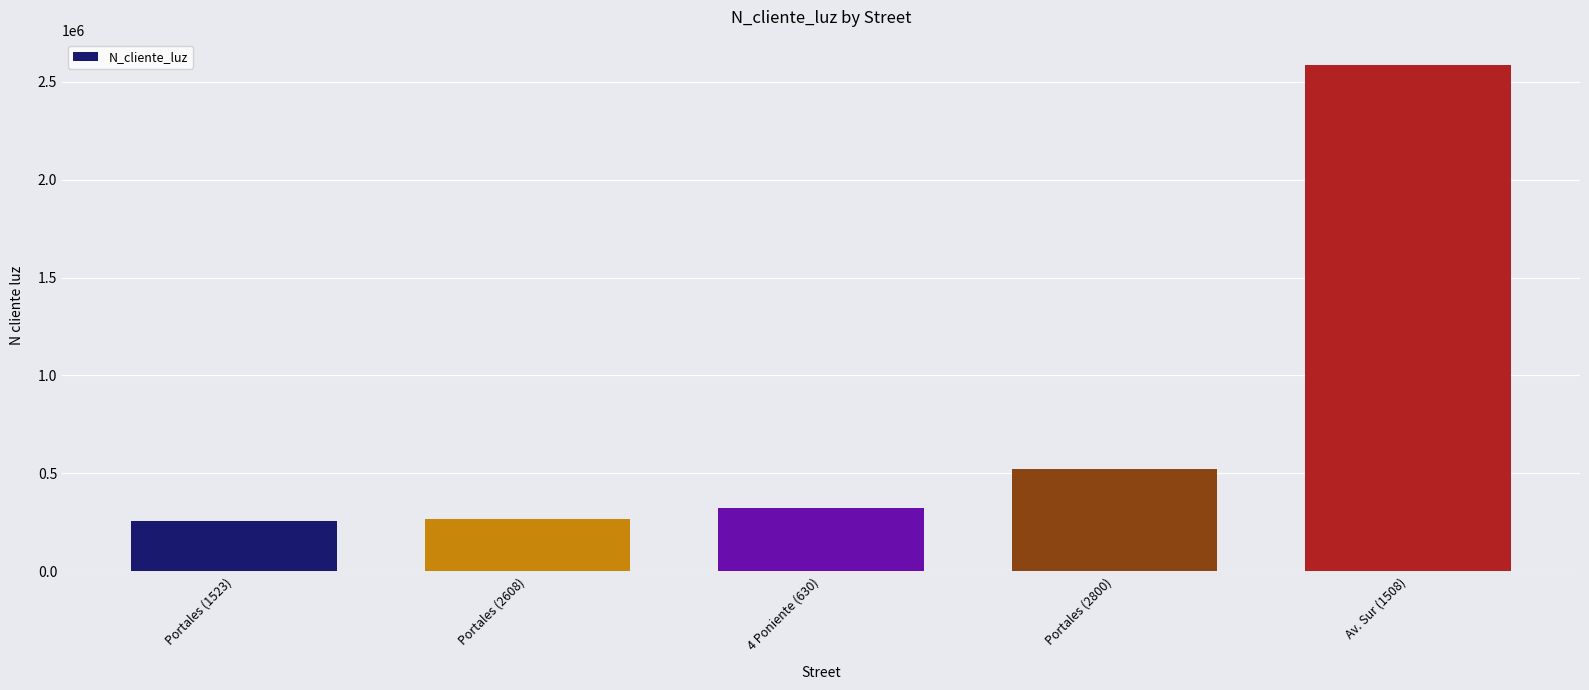

What is the sum of the values at Portales (1523) and Portales (2608)?

527397